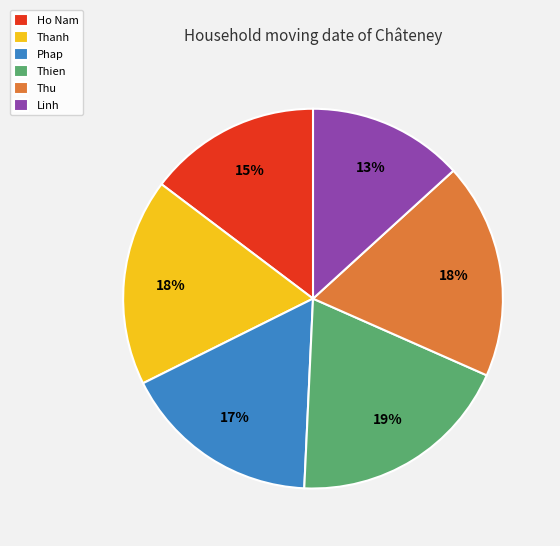

To the nearest percent, what portion does Phap represent?

17%